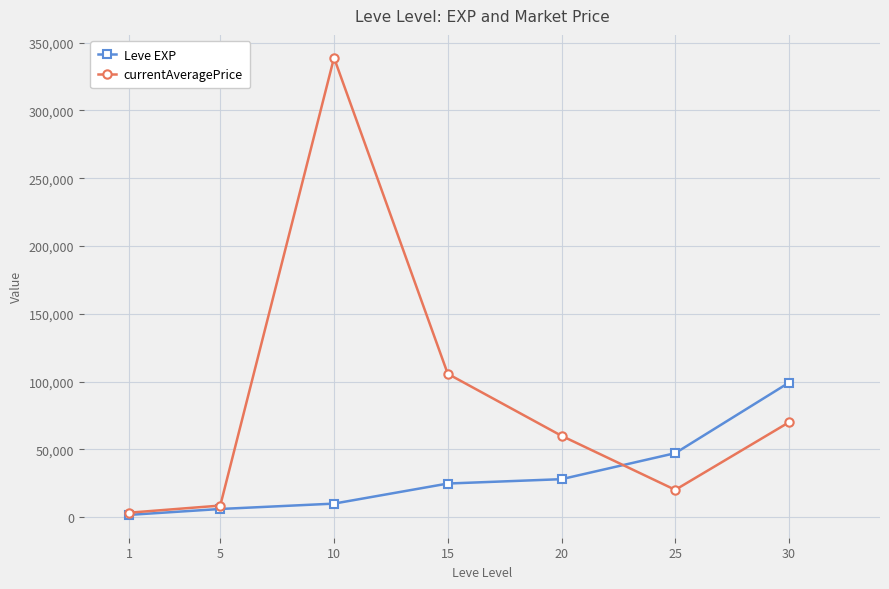

After their last crossing, which series has the higher values: currentAveragePrice or Leve EXP?

Leve EXP